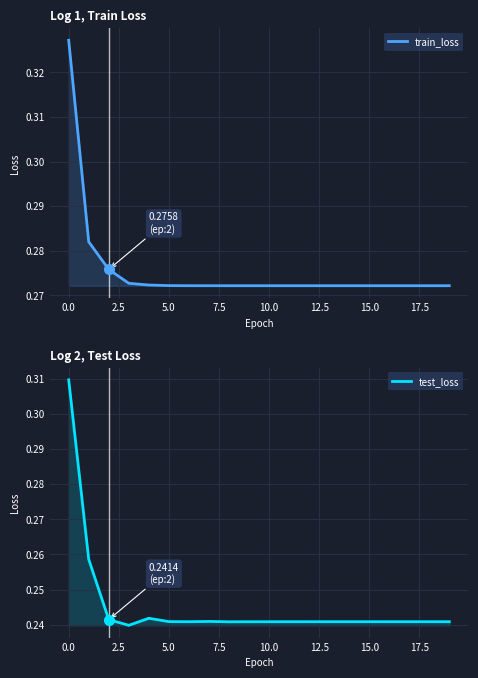

What is the sum of all test_loss values?

4.9